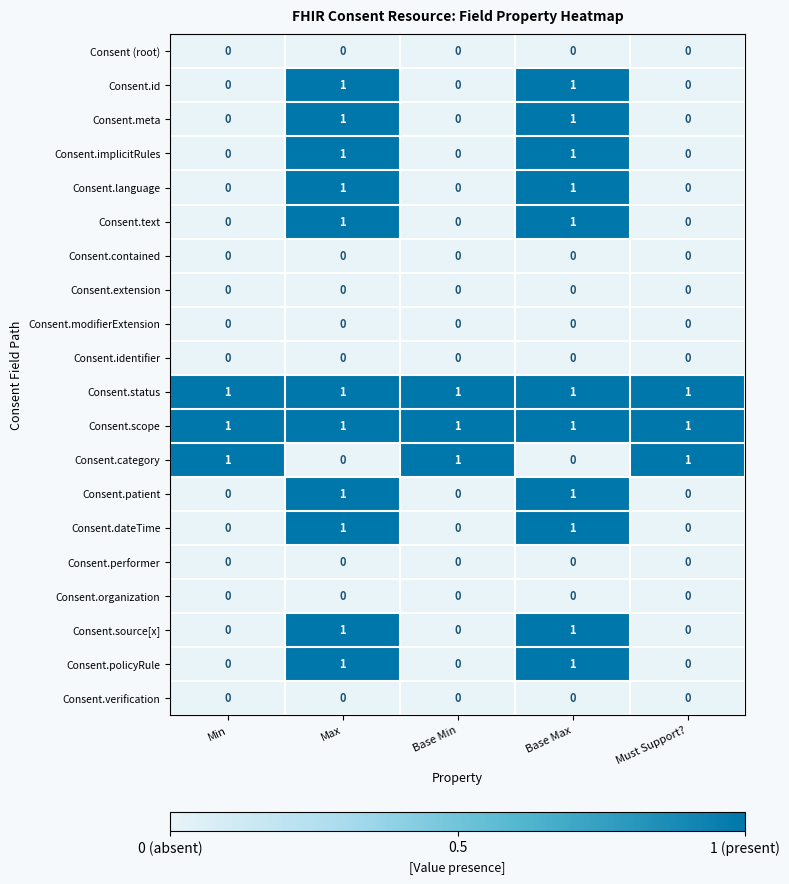

At how many categories does at least one series exceed 0?

5